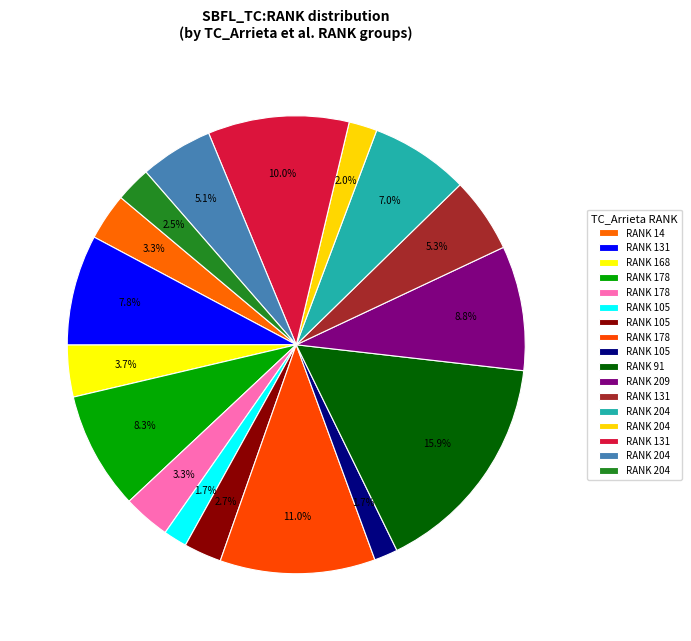

How many slices are in this pie chart?

17